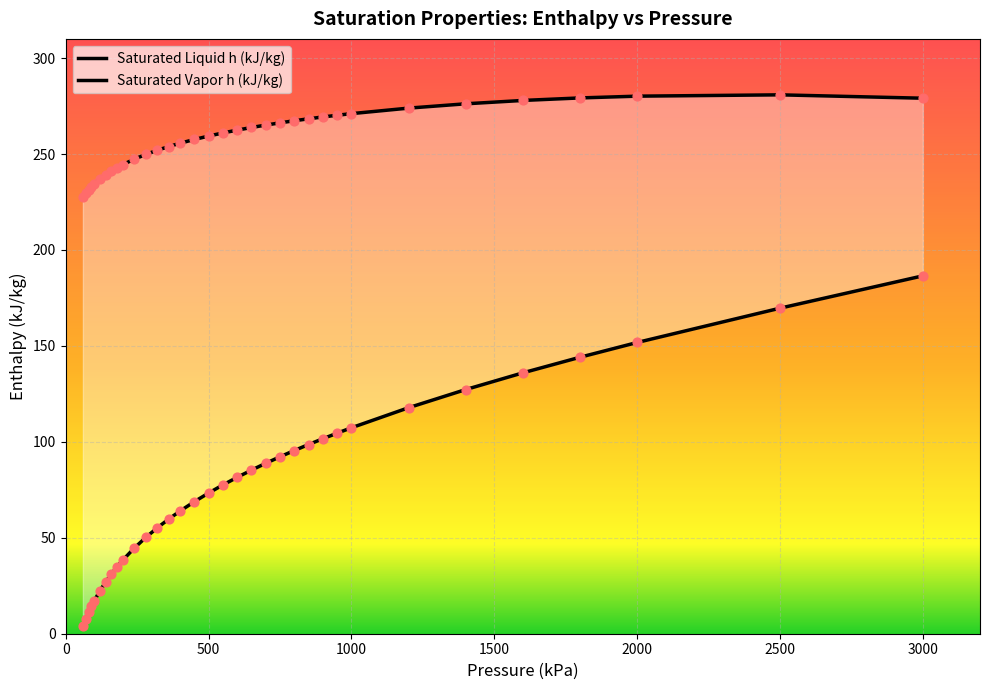

Which series has the largest total across all categories?

Saturated Vapor h (kJ/kg)